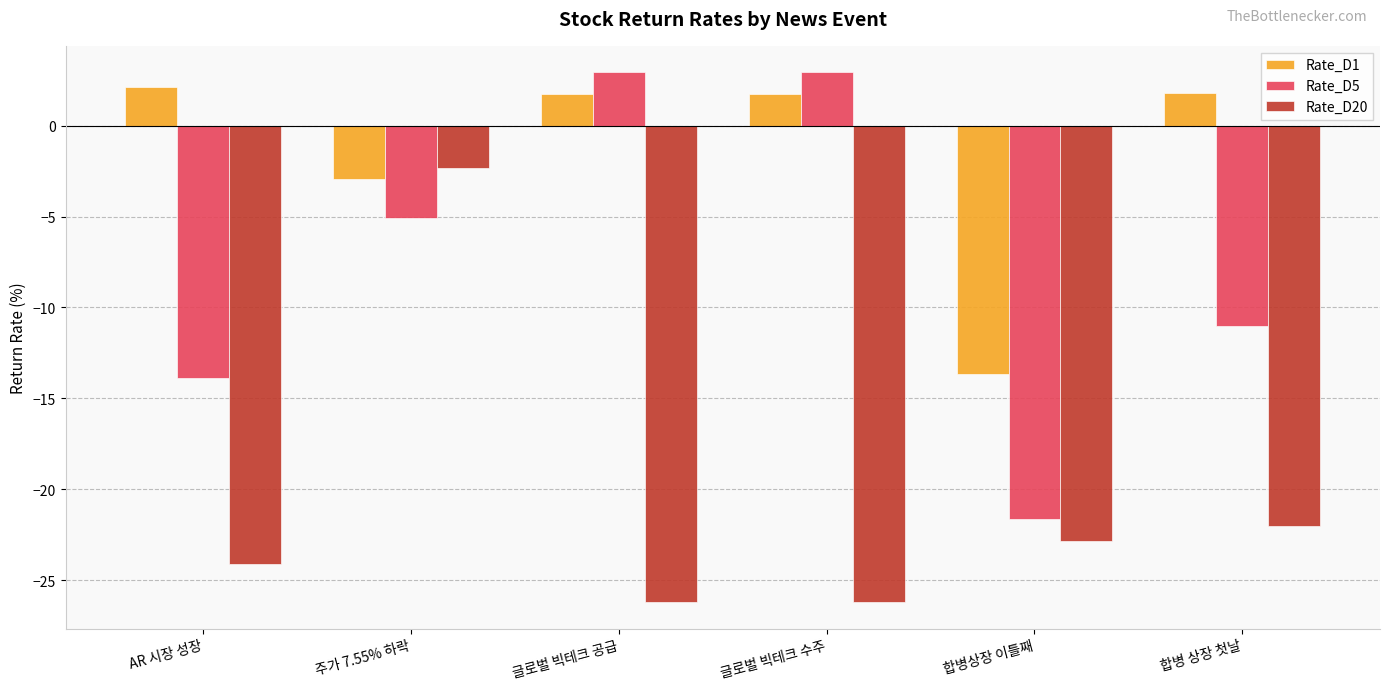

Is it true that Rate_D1 equals 2.1 at AR 시장 성장?

True